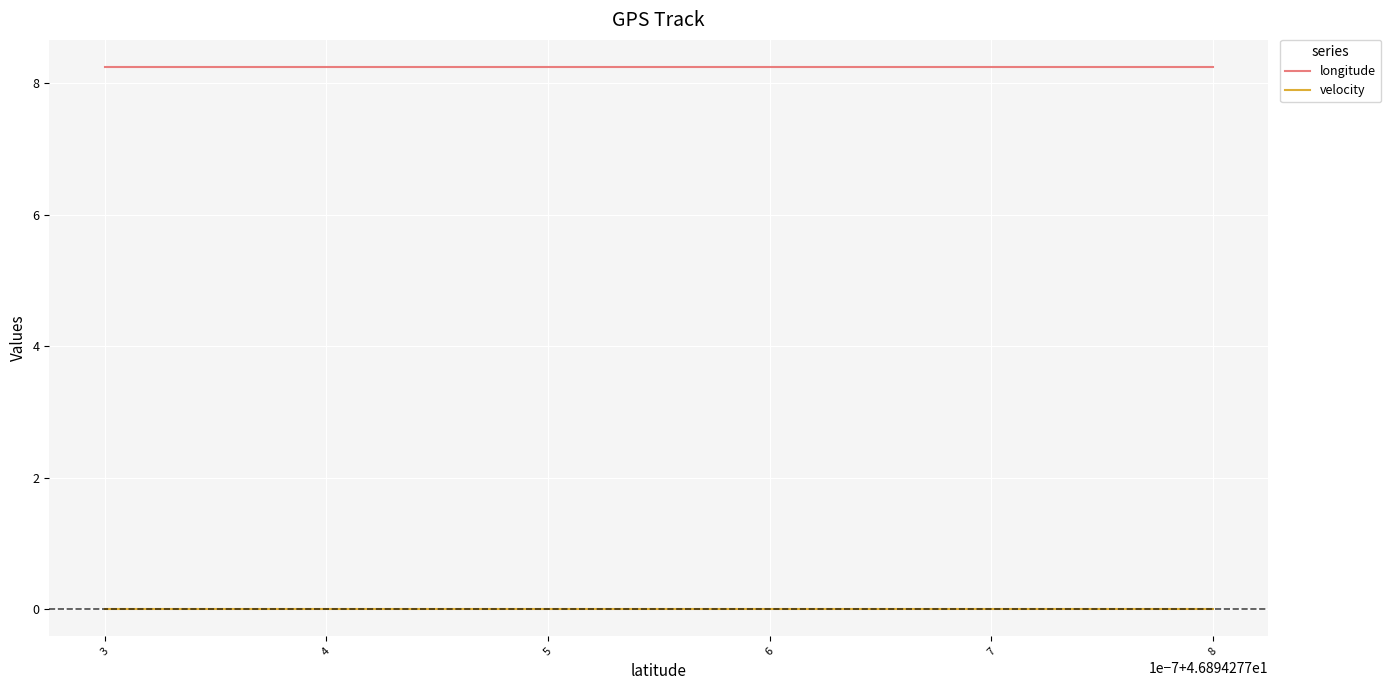

Rank the series by their average value, from highest to lowest.

longitude, velocity